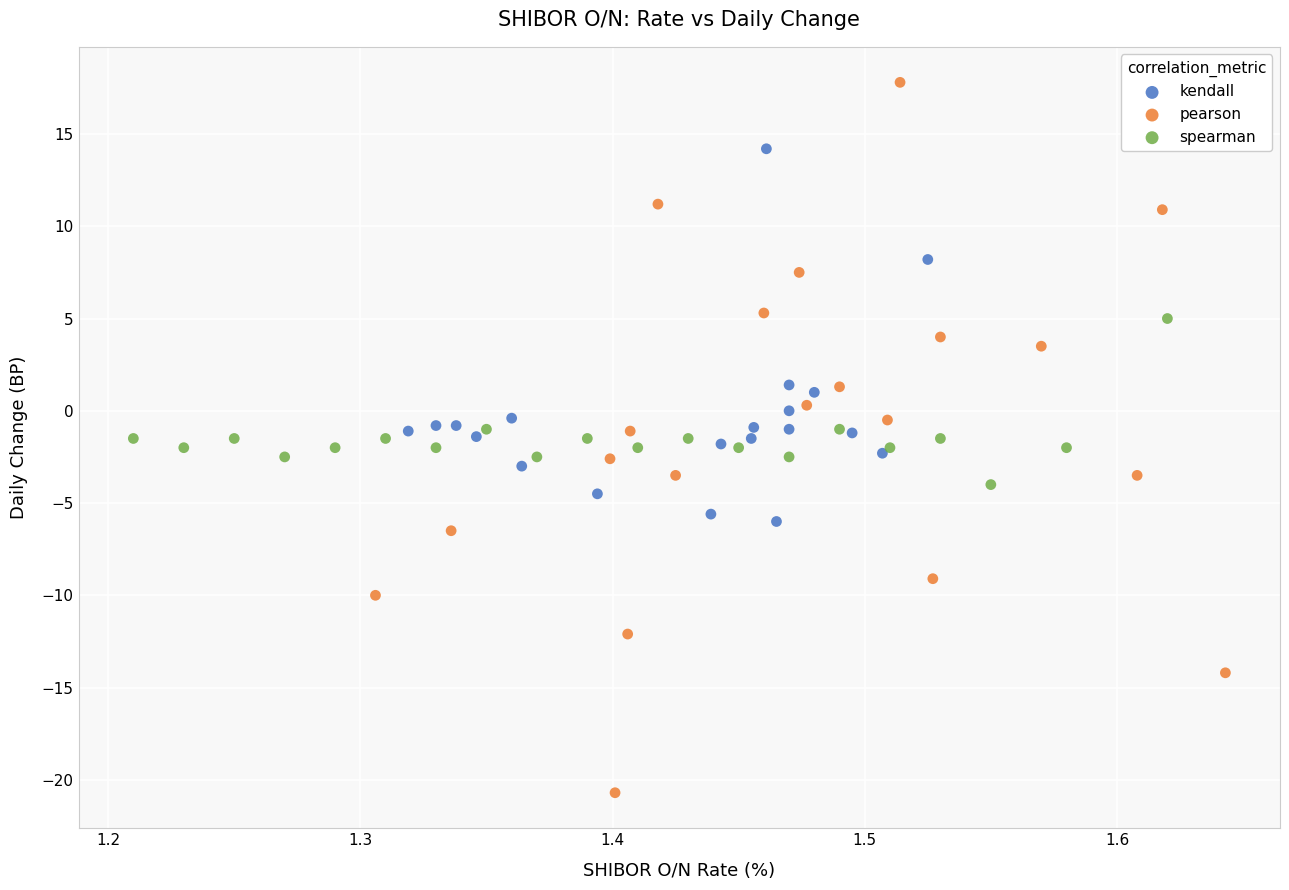

What are all the series names shown in the legend?

kendall, pearson, spearman